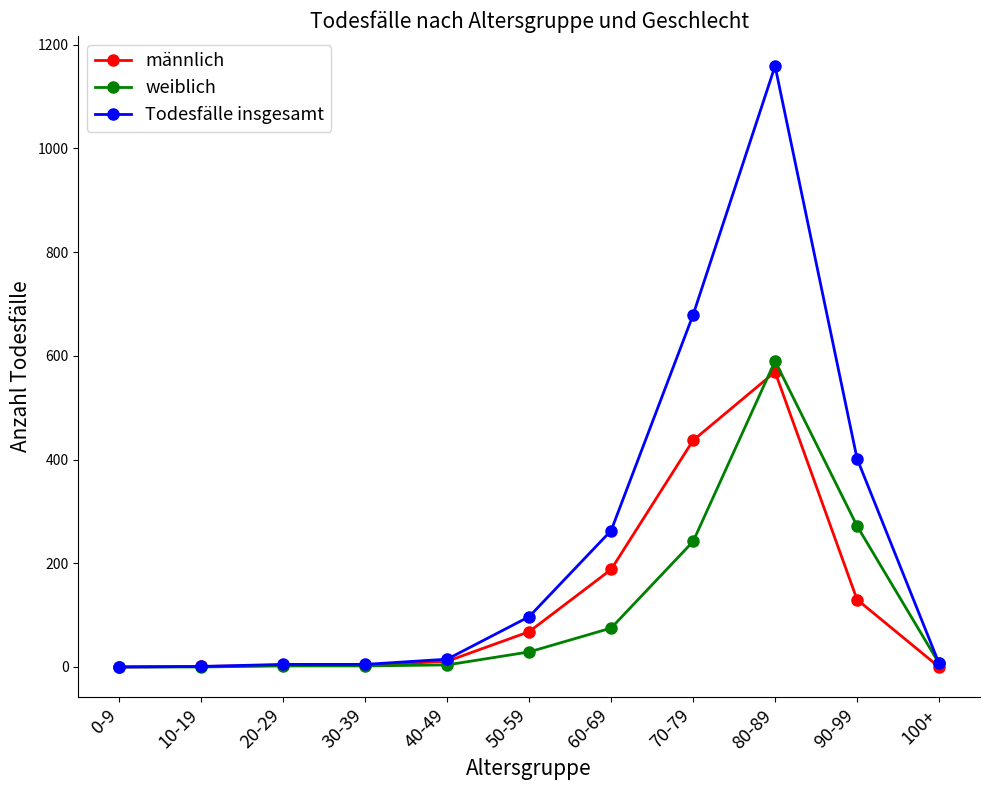

Which series has the widest spread of values?

Todesfälle insgesamt